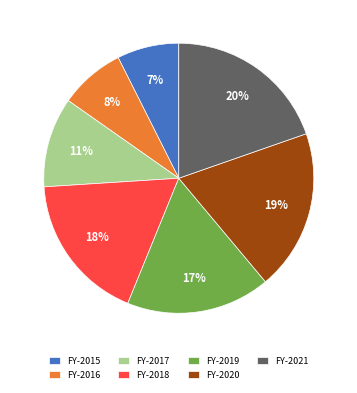

Does any single category account for the majority?

No